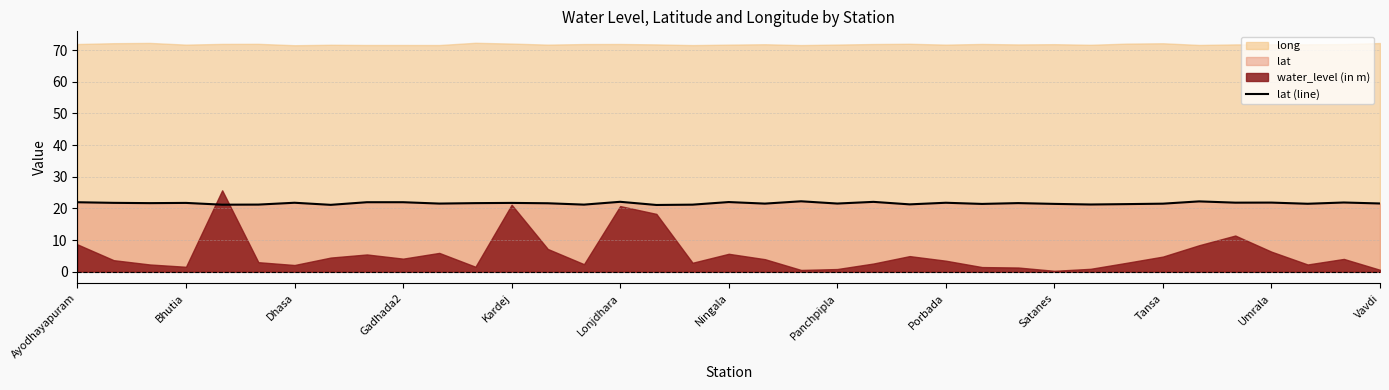

What is the sum of all values?

800.7